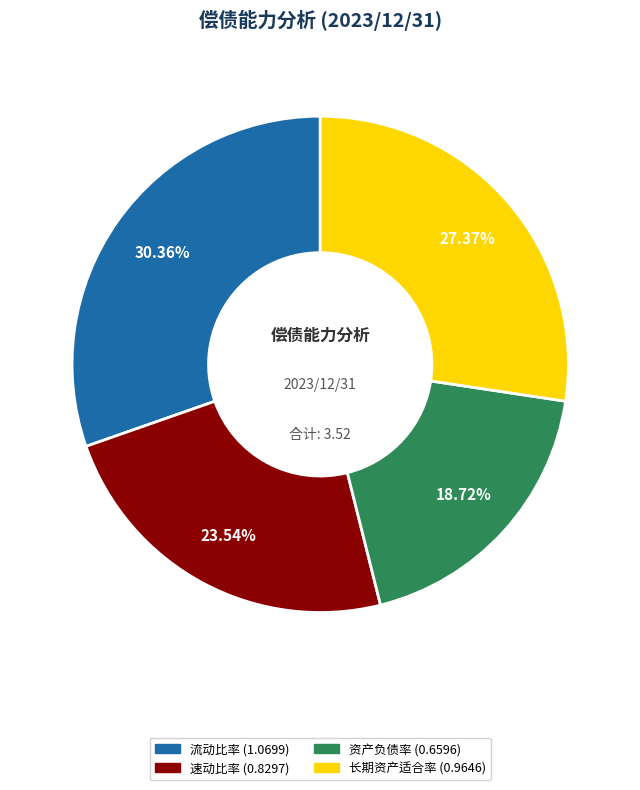

Does any single category account for the majority?

No